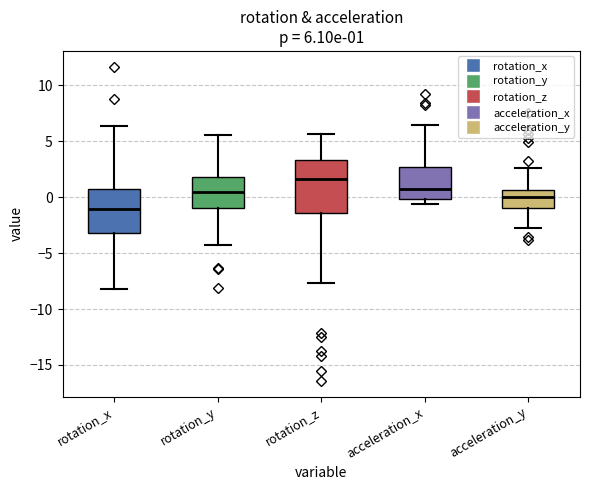

Which box has the highest median line?

rotation_z